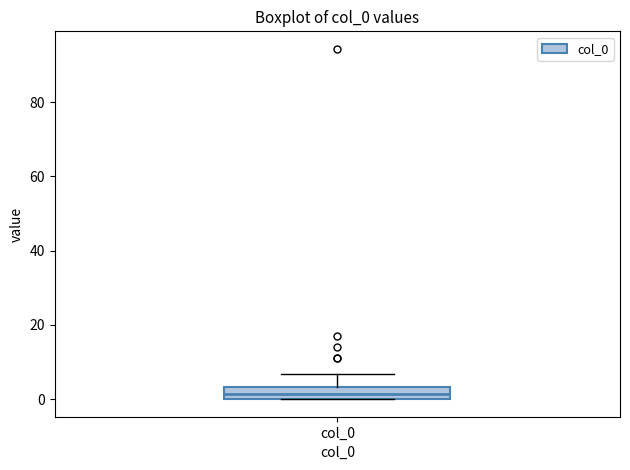

Read this box plot against the y-axis: the position of the median line, the range covered by the box, and the ends of both whiskers. The values are not printed on the chart, so give them approximately, as read against the axis.

median 2, box 0 to 4, whiskers 0 to 6